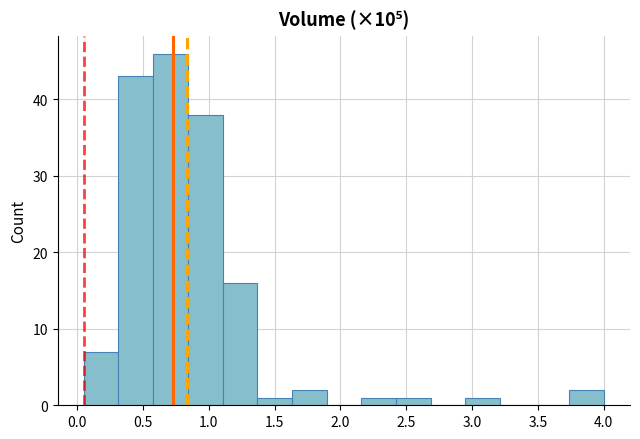

Reading left to right, transcribe this chart: for each bar, give the range it covers on the x-axis and its height. Neither the bar edges nor the heights are printed on the chart, so give them approximately, as read against the axes.

0.05 to 0.30: 7
0.30 to 0.60: 43
0.60 to 0.85: 46
0.85 to 1.10: 38
1.10 to 1.35: 16
1.35 to 1.65: 1
1.65 to 1.90: 2
1.90 to 2.15: 0
2.15 to 2.40: 1
2.40 to 2.70: 1
2.70 to 2.95: 0
2.95 to 3.20: 1
3.20 to 3.50: 0
3.50 to 3.75: 0
3.75 to 4.00: 2